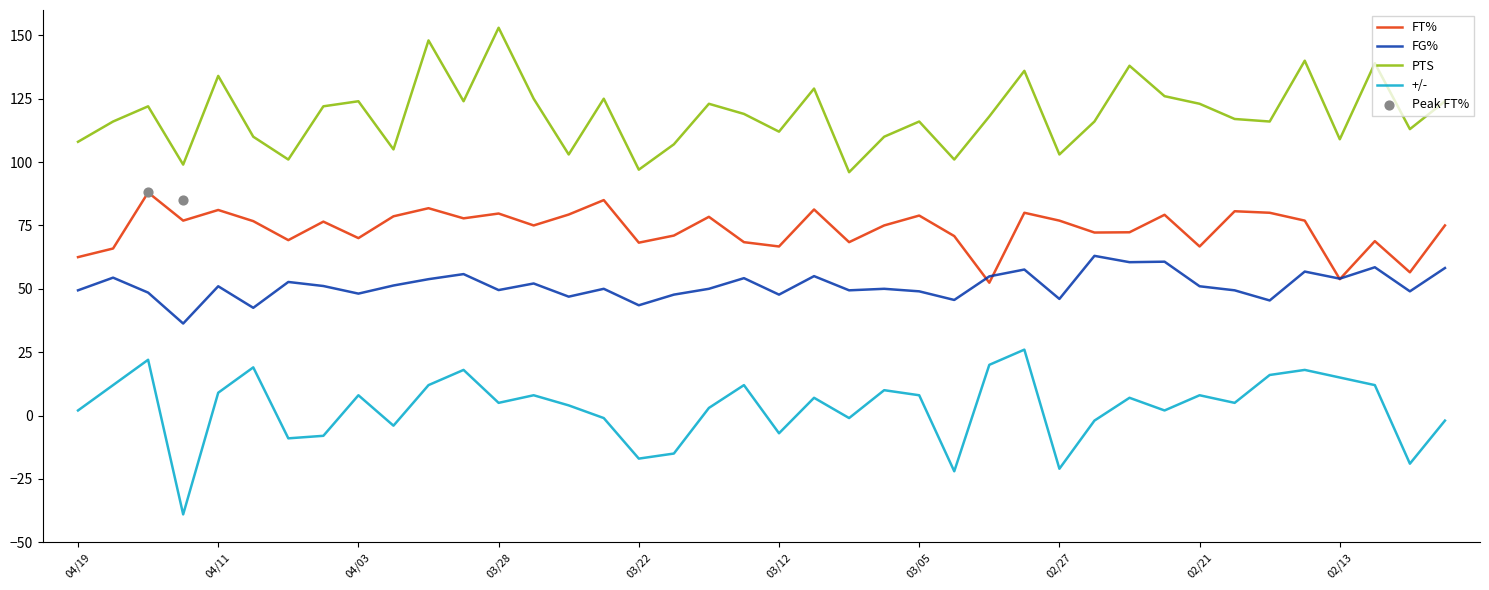

Which series contains the lowest Y value?

+/-